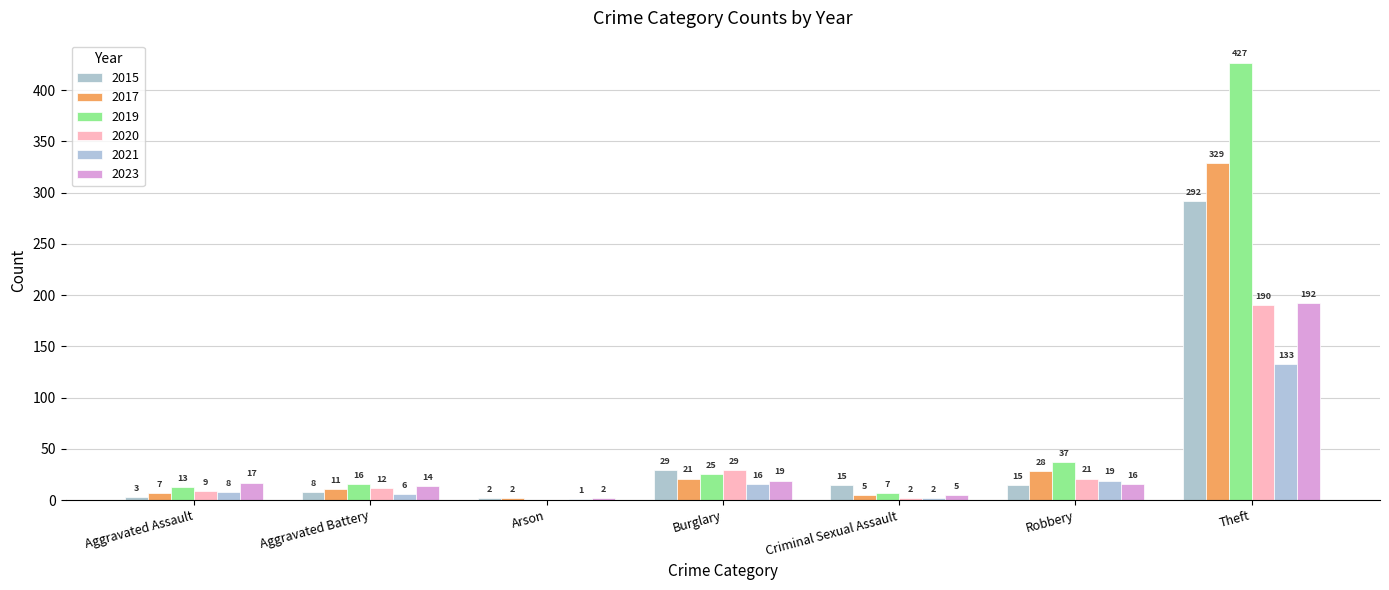

What is the difference between the maximum and minimum values in the 2023 series?

190